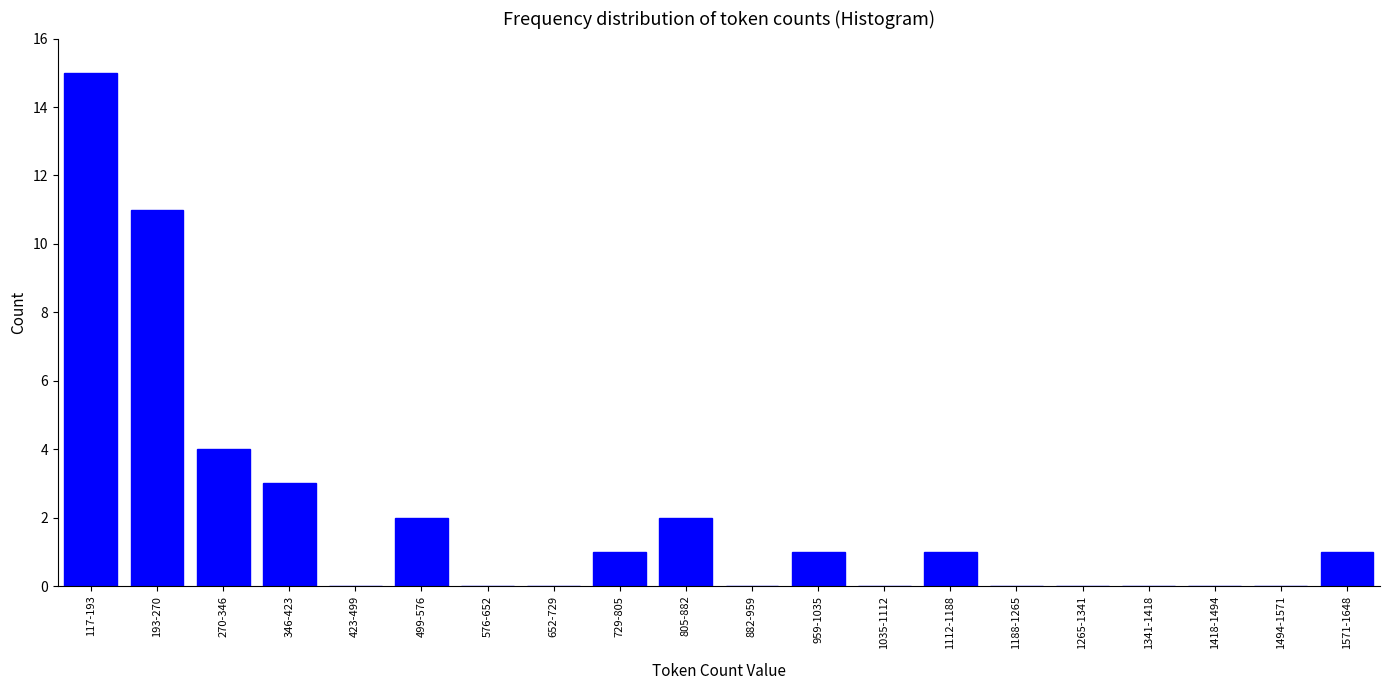

Reading right to left, extract all data points from this chart.

1571-1648=1	1494-1571=0	1418-1494=0	1341-1418=0	1265-1341=0	1188-1265=0	1112-1188=1	1035-1112=0	959-1035=1	882-959=0	805-882=2	729-805=1	652-729=0	576-652=0	499-576=2	423-499=0	346-423=3	270-346=4	193-270=11	117-193=15